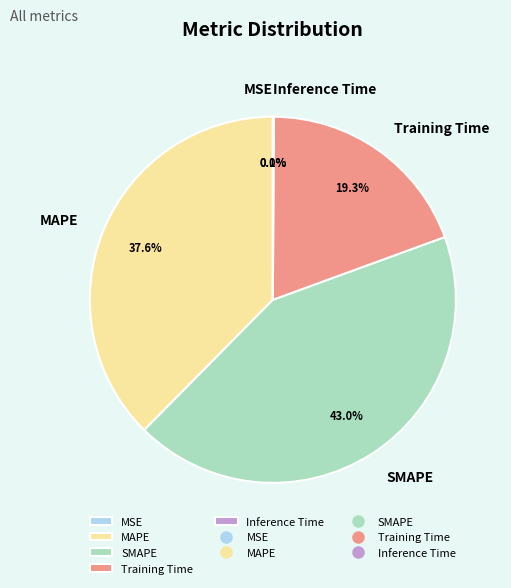

Is MAPE the majority of the pie?

No